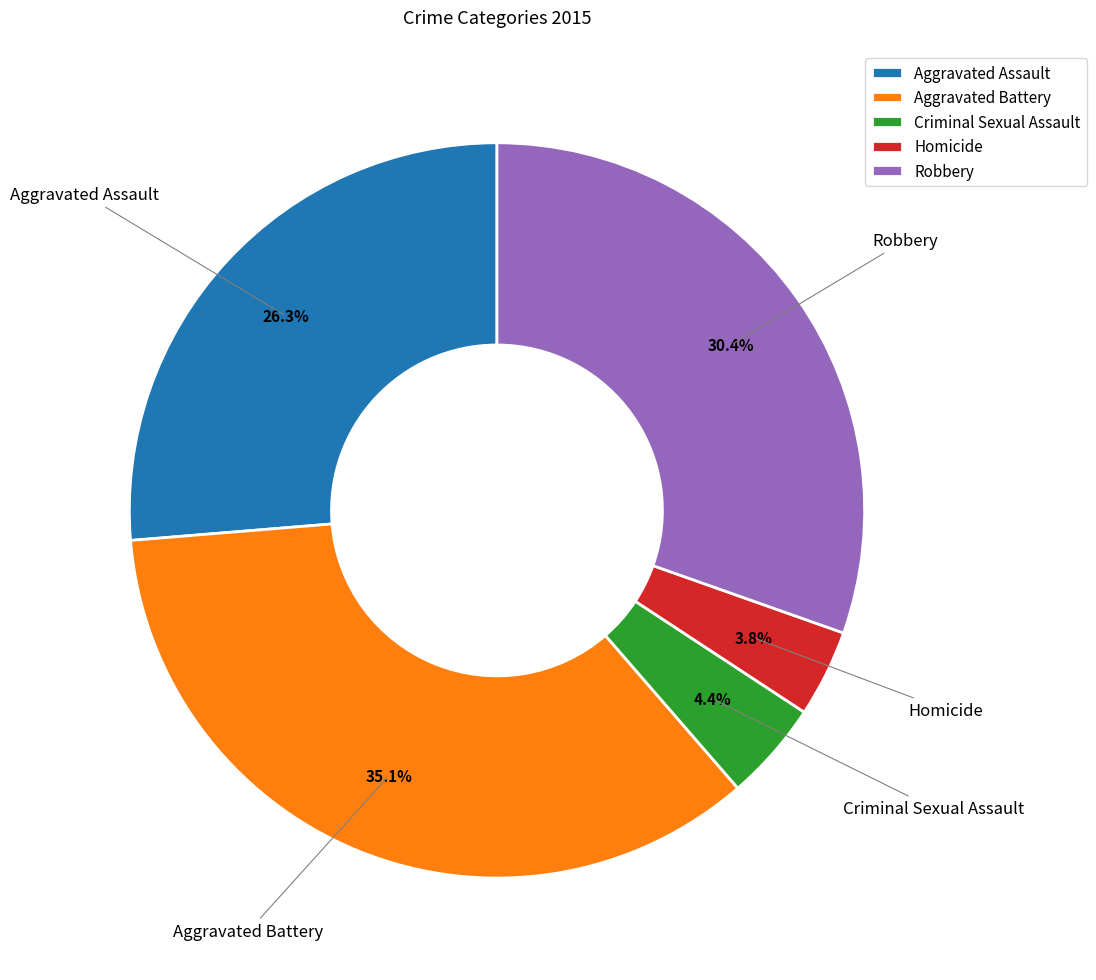

Is the sum of Aggravated Assault and Homicide greater than half?

No